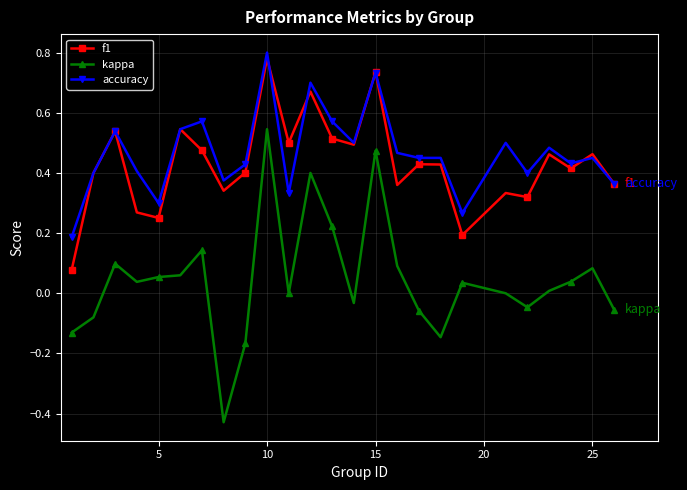

Which series has the widest spread of values?

kappa